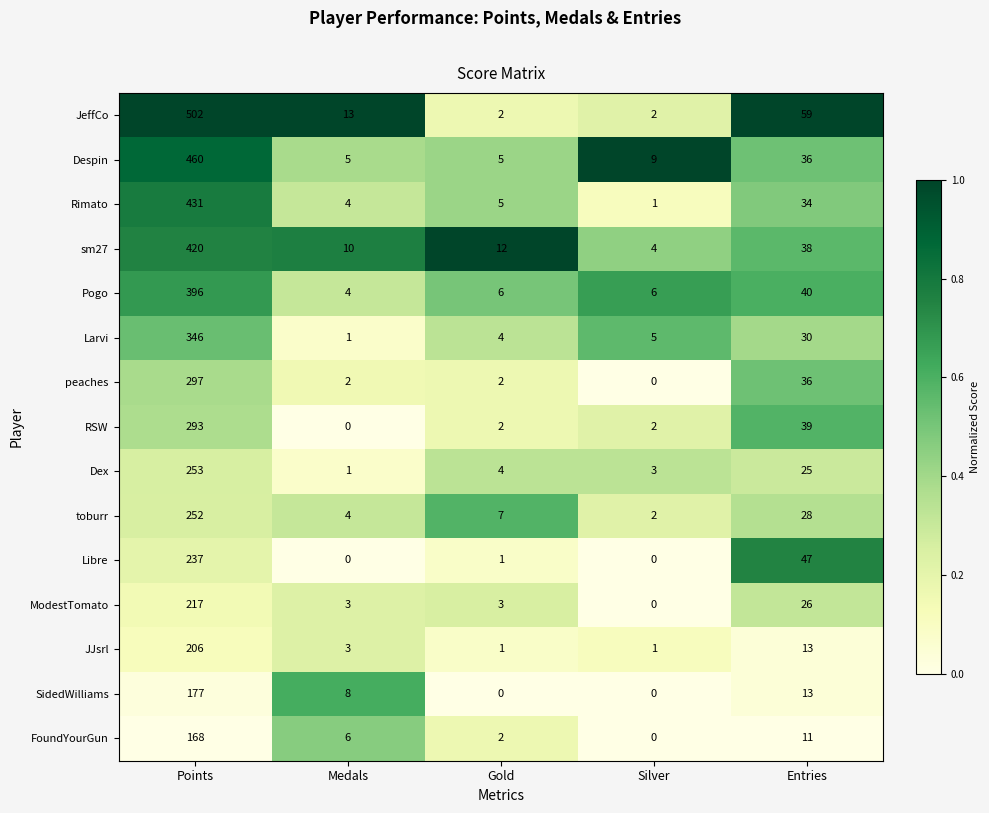

Rank the series by their maximum value, from highest to lowest.

JeffCo, Despin, Rimato, sm27, Pogo, Larvi, peaches, RSW, Dex, toburr, Libre, ModestTomato, JJsrl, SidedWilliams, FoundYourGun